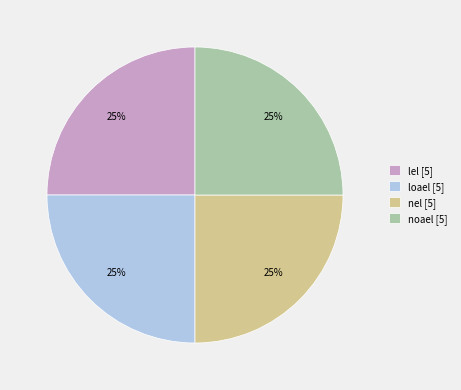

Is there a majority slice in this chart?

No